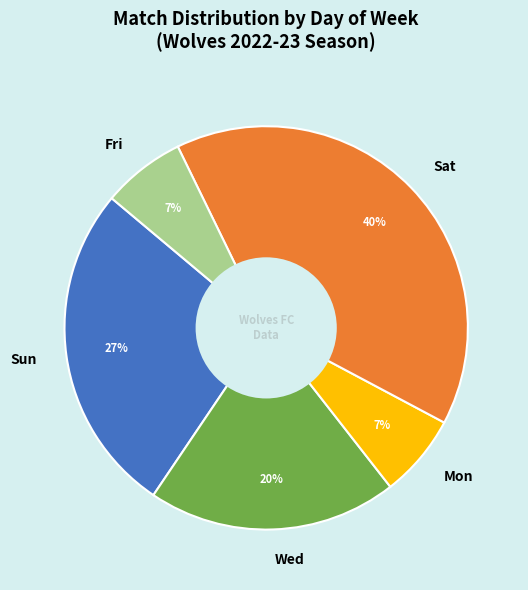

Combined, do Sat and Fri account for over 50%?

No